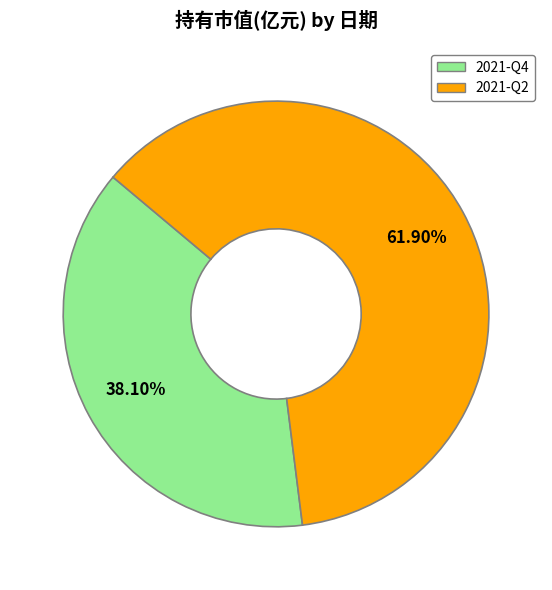

Which category has the smallest portion of the pie?

2021-Q4